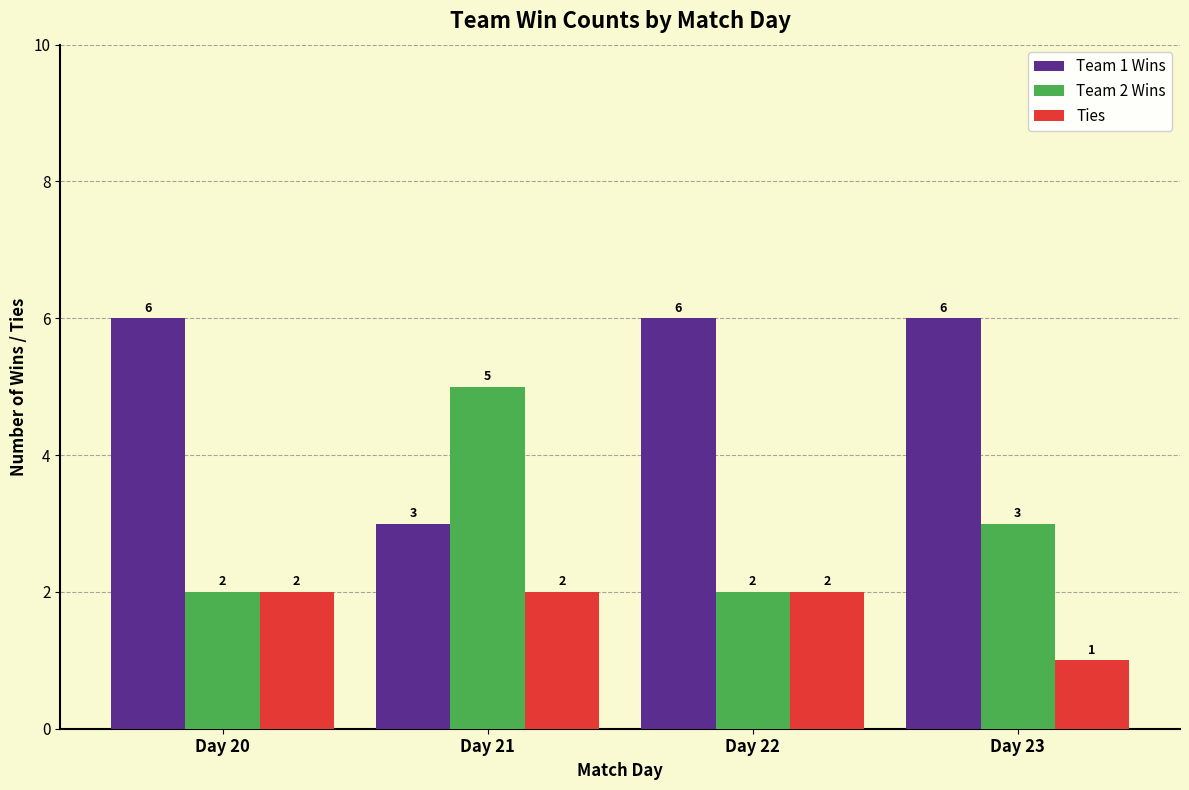

What is the approximate value of Team 2 Wins at Day 21?

5